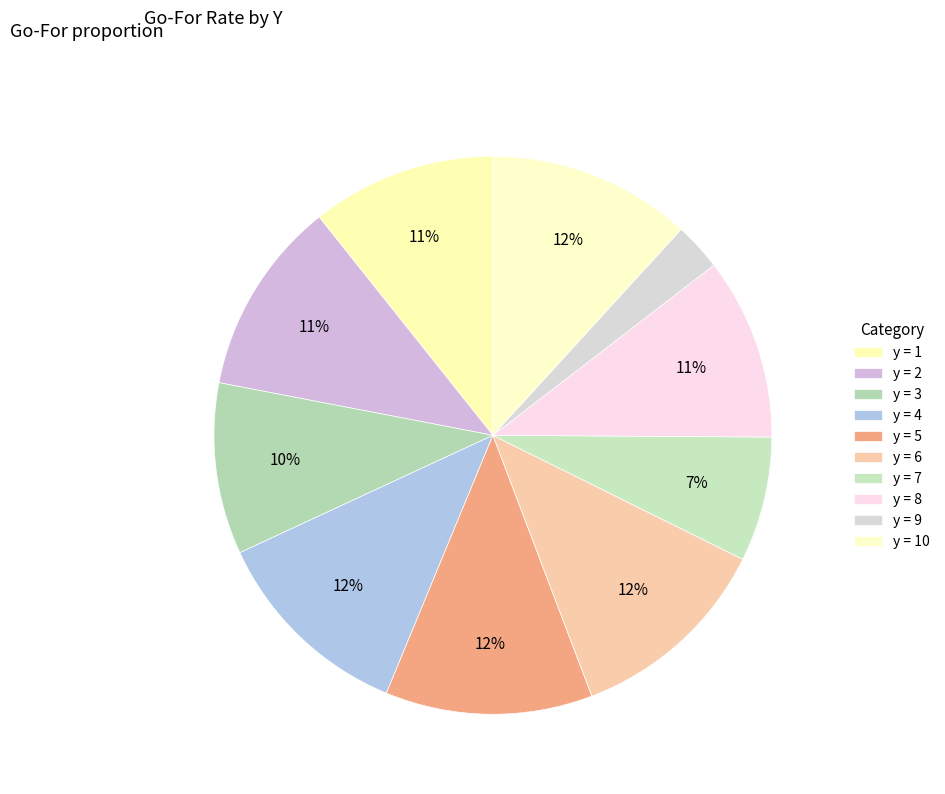

Count the number of slices in the pie.

10